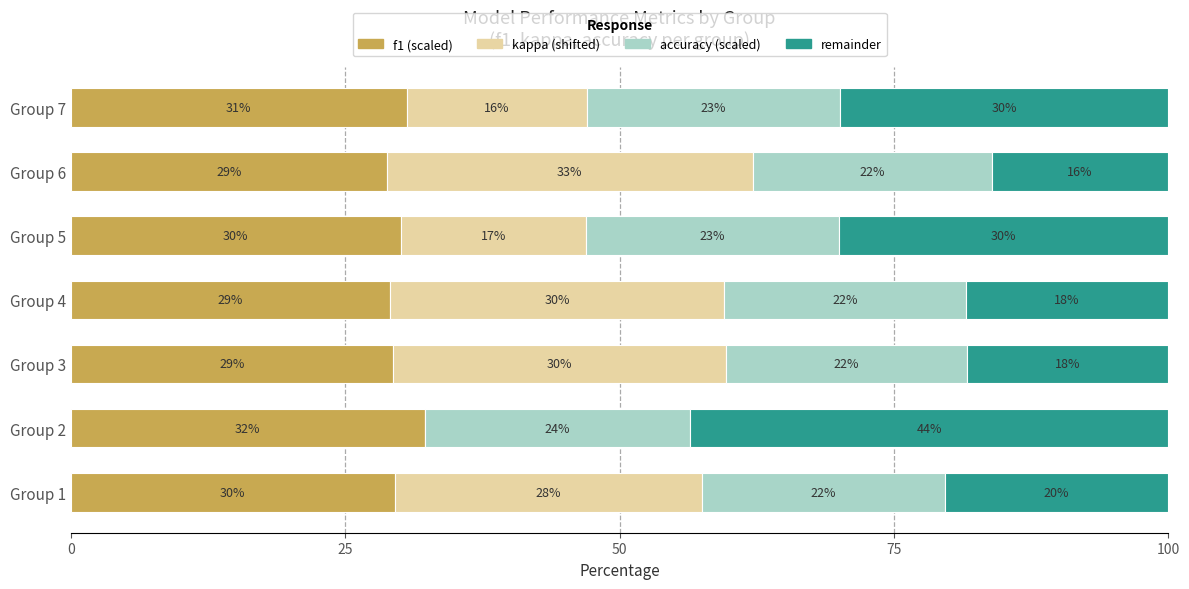

What is the total value across all series at Group 1?

100.0